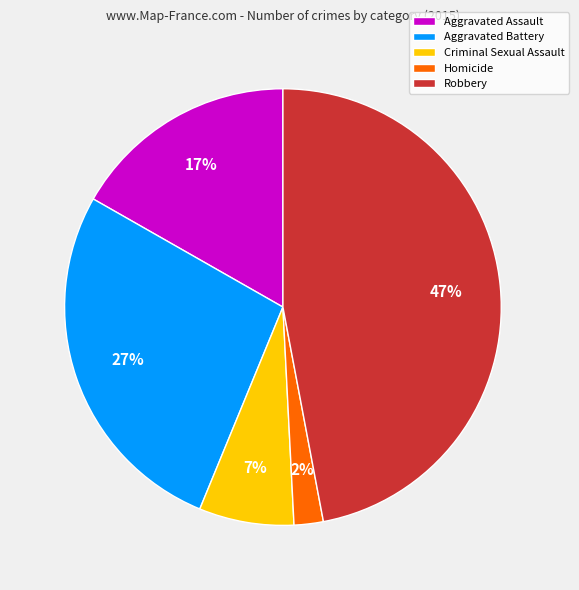

What is the smallest slice in the pie chart?

Homicide